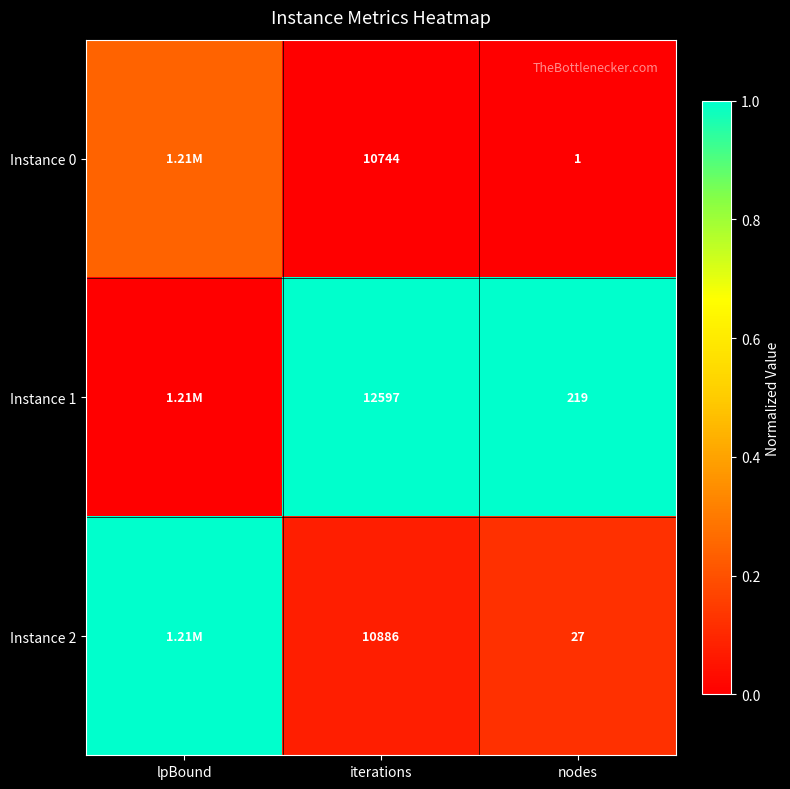

What is the difference between the maximum and minimum values in the Instance 0 series?

0.2